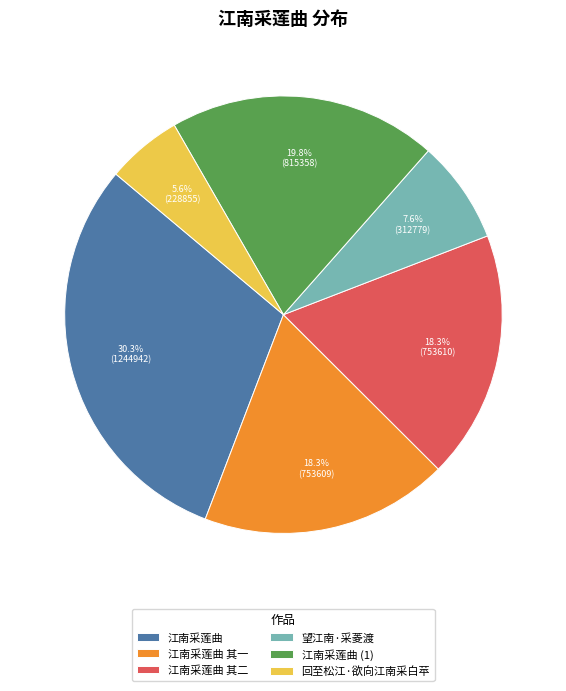

Between 江南采莲曲 and 望江南·采菱渡, which is larger?

江南采莲曲